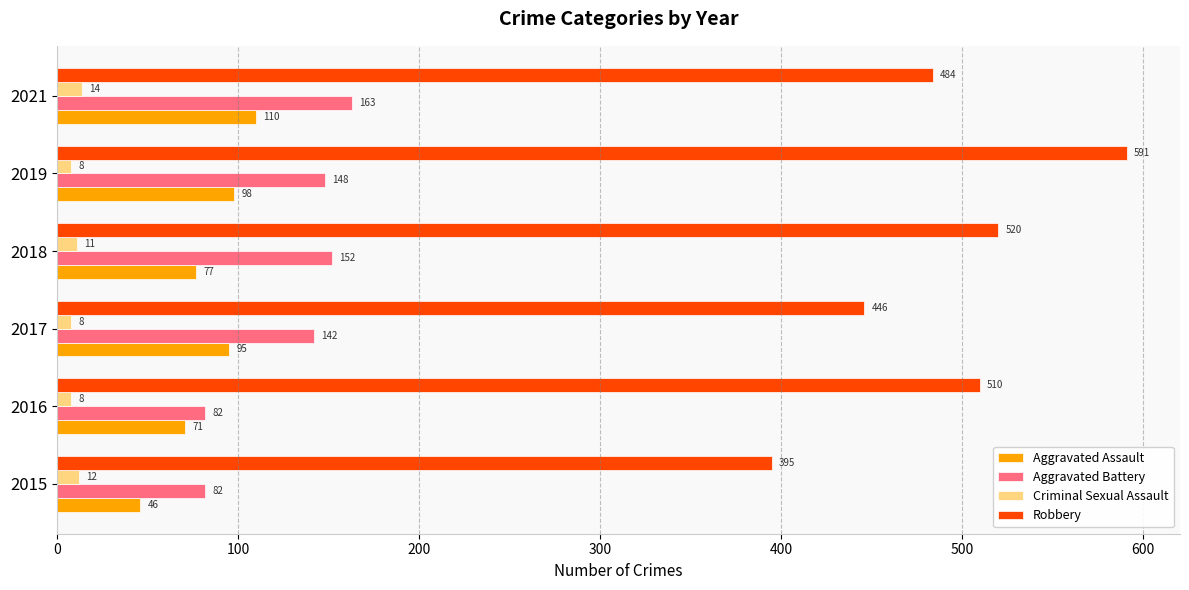

Which series has the widest spread of values?

Robbery